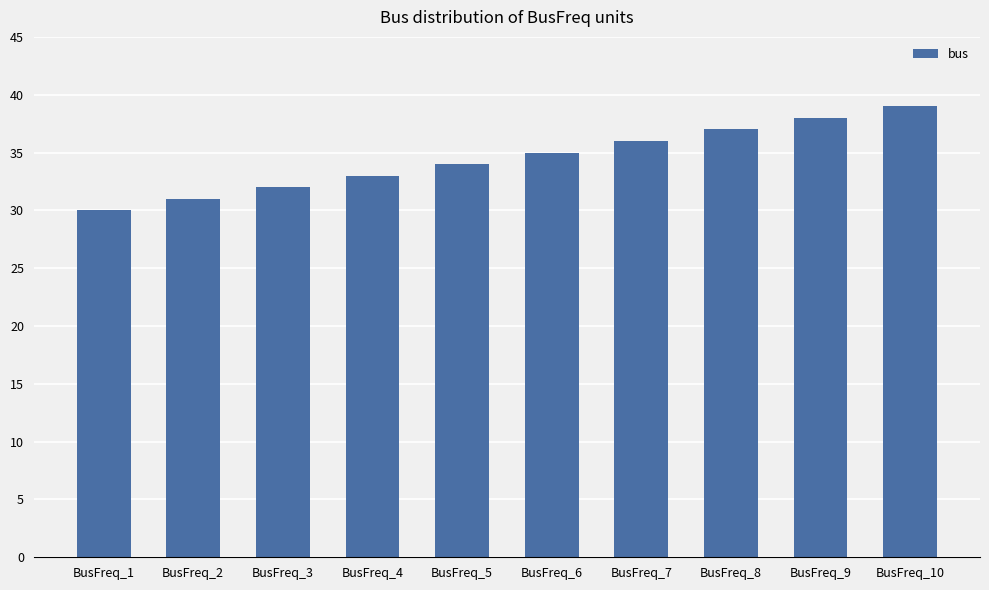

Reading left to right, list all the values displayed in this chart.

BusFreq_1=30	BusFreq_2=31	BusFreq_3=32	BusFreq_4=33	BusFreq_5=34	BusFreq_6=35	BusFreq_7=36	BusFreq_8=37	BusFreq_9=38	BusFreq_10=39